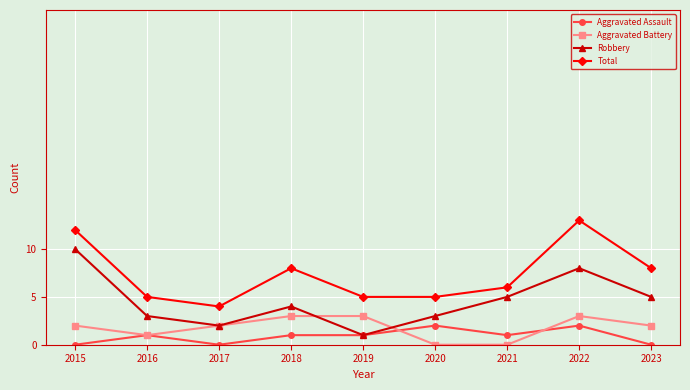

True or false: Total and Robbery intersect in this chart.

False